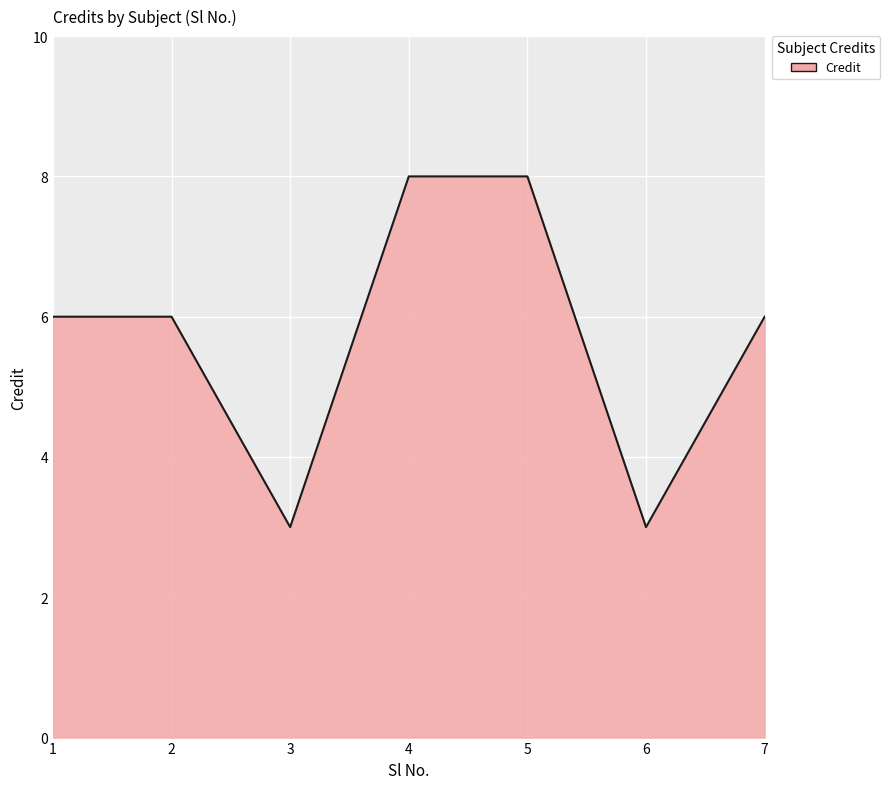

Reading left to right, extract all data points from this chart.

6	6	3	8	8	3	6